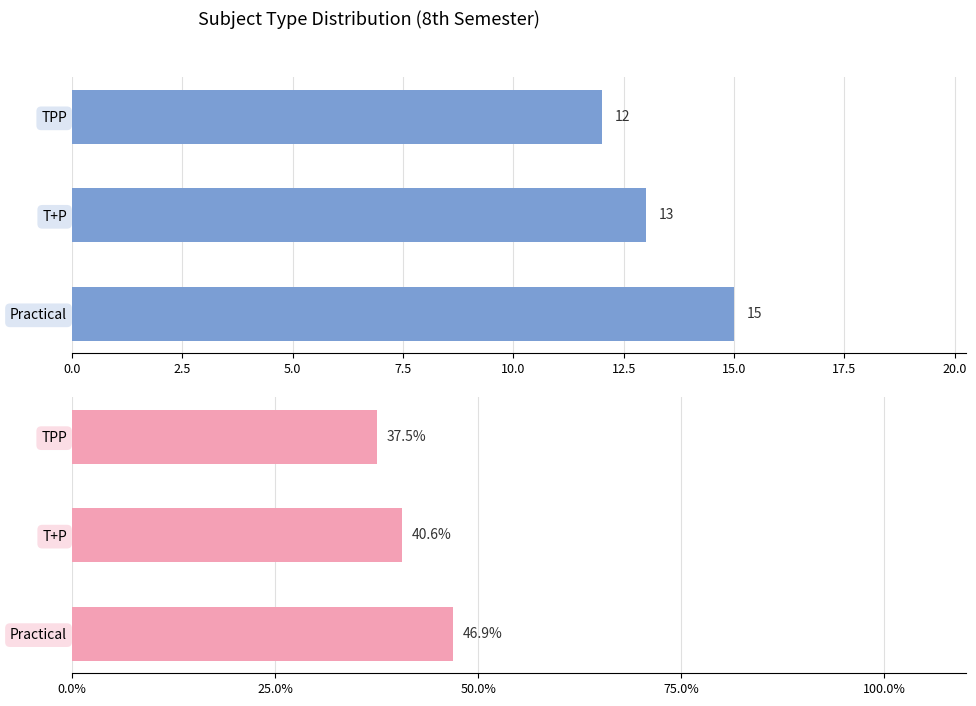

How many values in the Percentage series exceed 40?

2